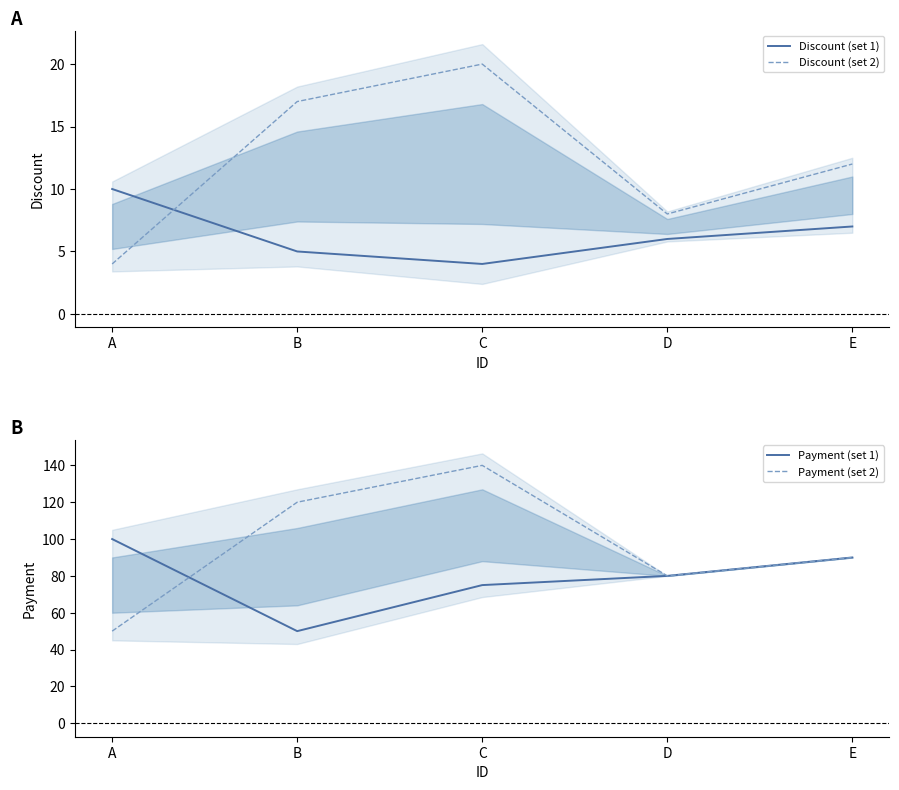

True or false: Payment (set 1) has more than 0 interior local peaks.

False